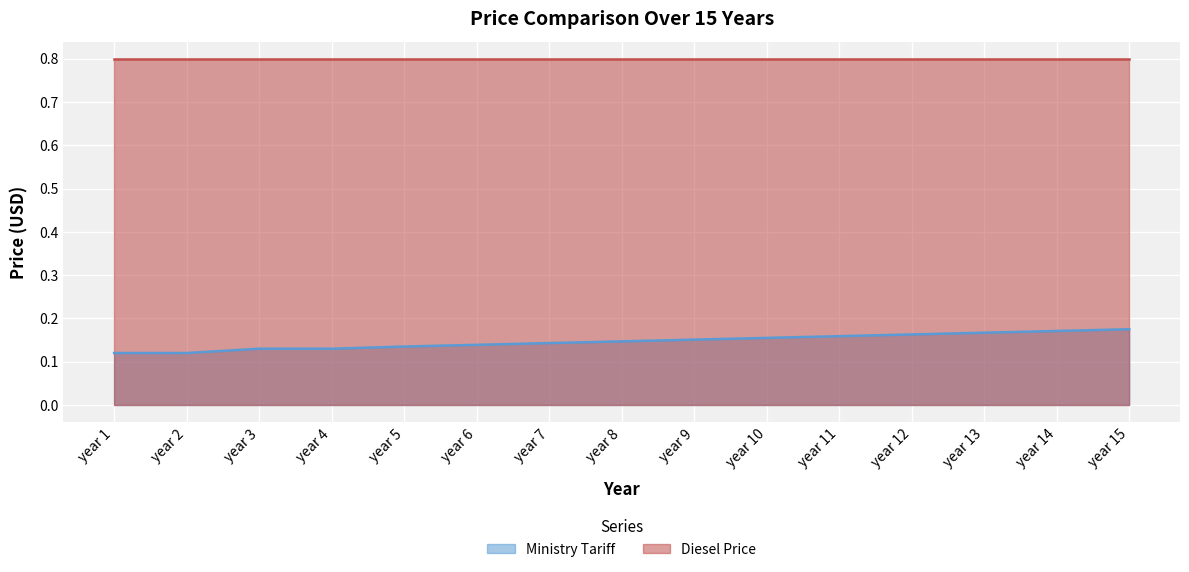

Which label corresponds to the largest value in the chart?

year 15